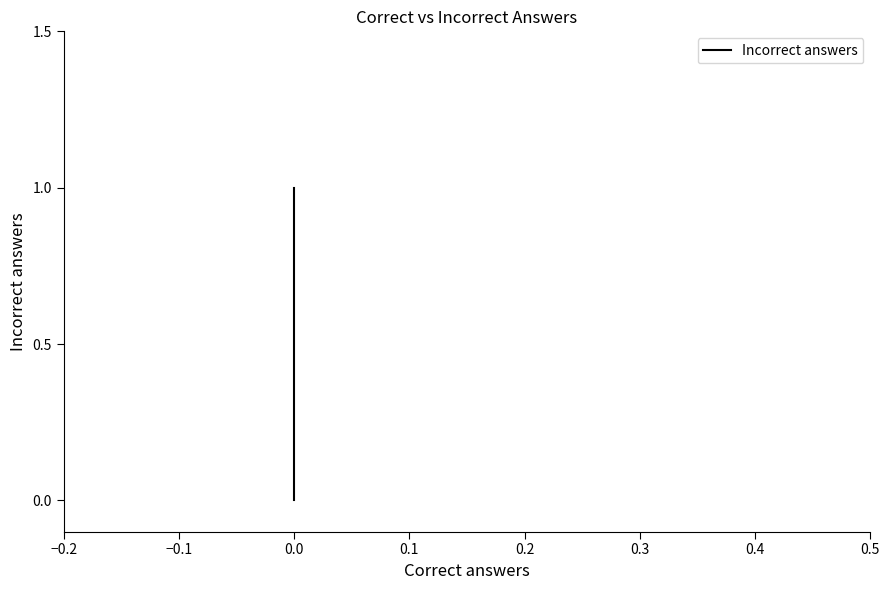

Does the chart display data point markers on the line(s)?

No